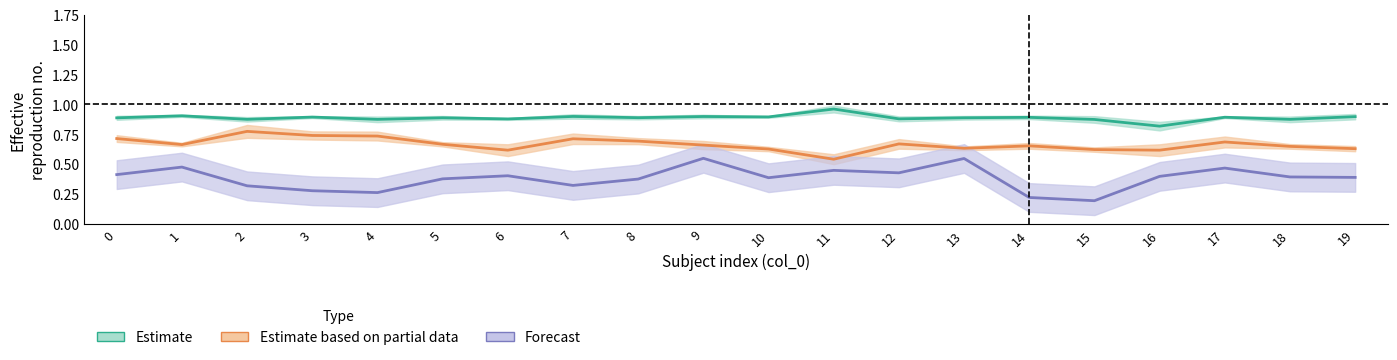

Is this an area chart (filled region under the line)?

No